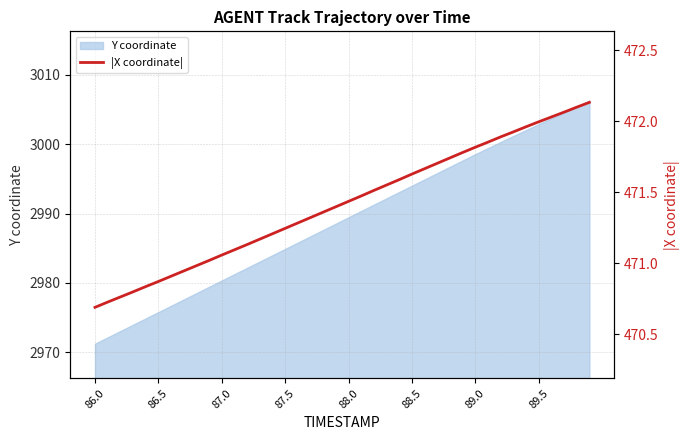

What is the value of the 39th point from the left?

472.1